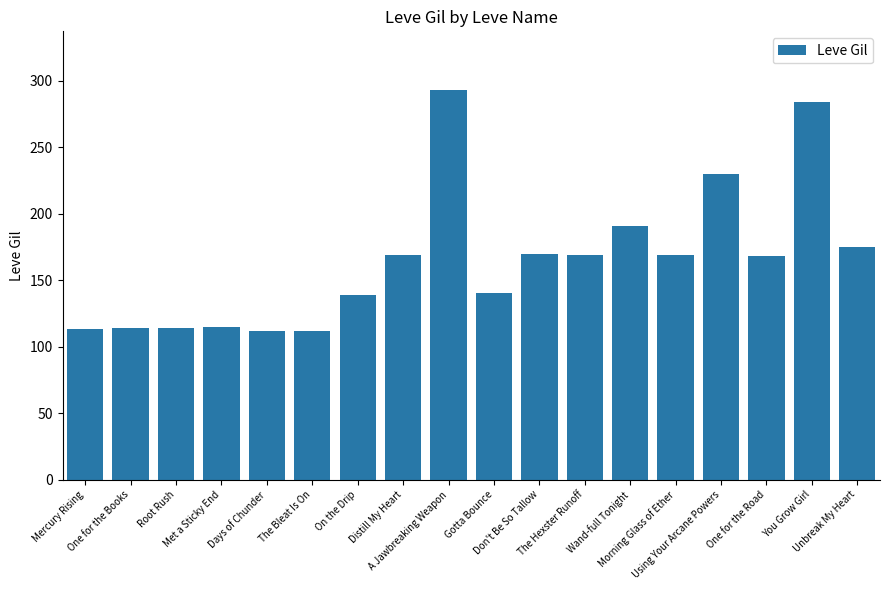

What is the label of the 11th bar from the left?

Don't Be So Tallow